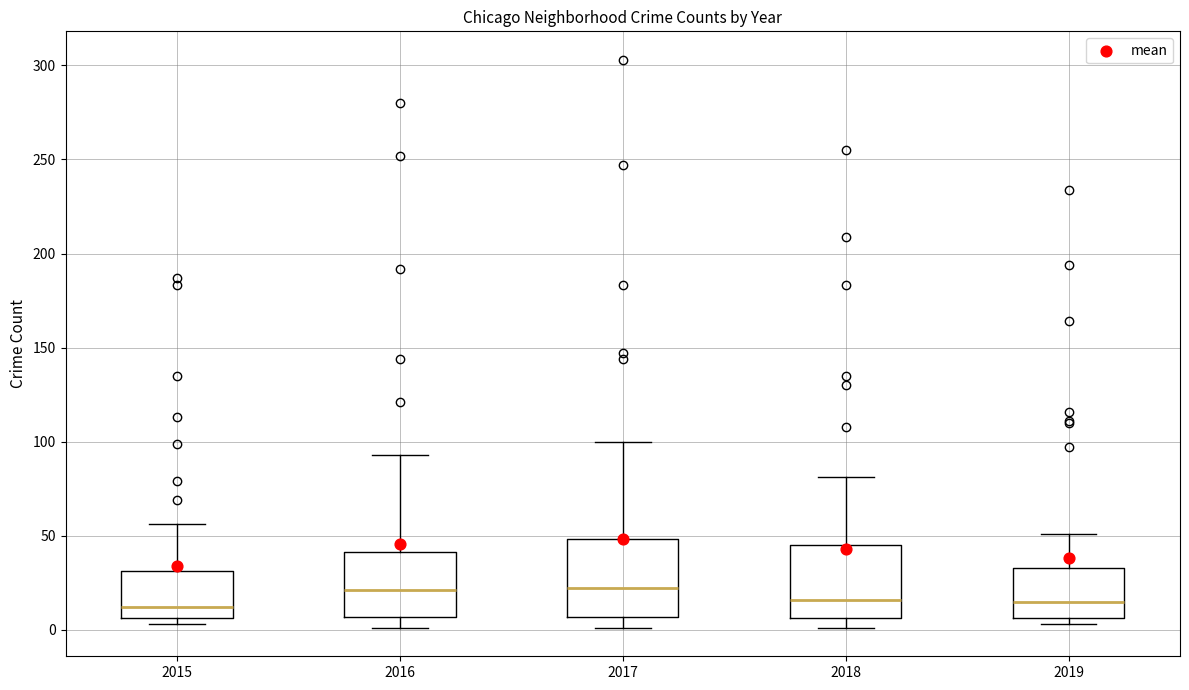

Where is the lower edge of the box at x = 2017 on the y-axis? The values are not printed on the chart, so give them approximately, as read against the axis.

5